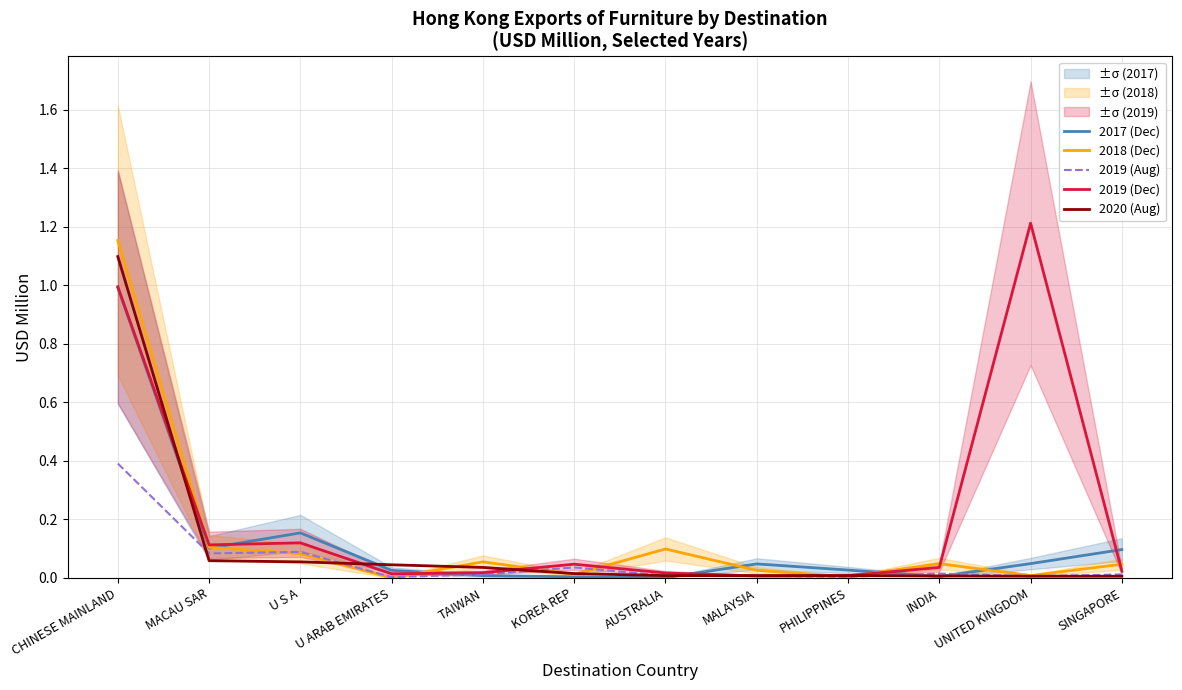

Rank the categories by 2018 (Dec) value from highest to lowest.

CHINESE MAINLAND, MACAU SAR, AUSTRALIA, U S A, TAIWAN, INDIA, SINGAPORE, MALAYSIA, KOREA REP, UNITED KINGDOM, PHILIPPINES, U ARAB EMIRATES